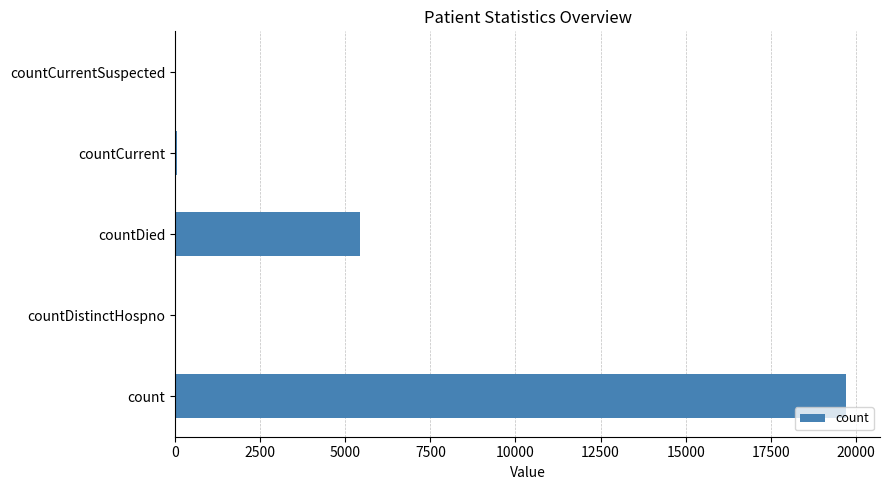

What is the sum of all values?

25260